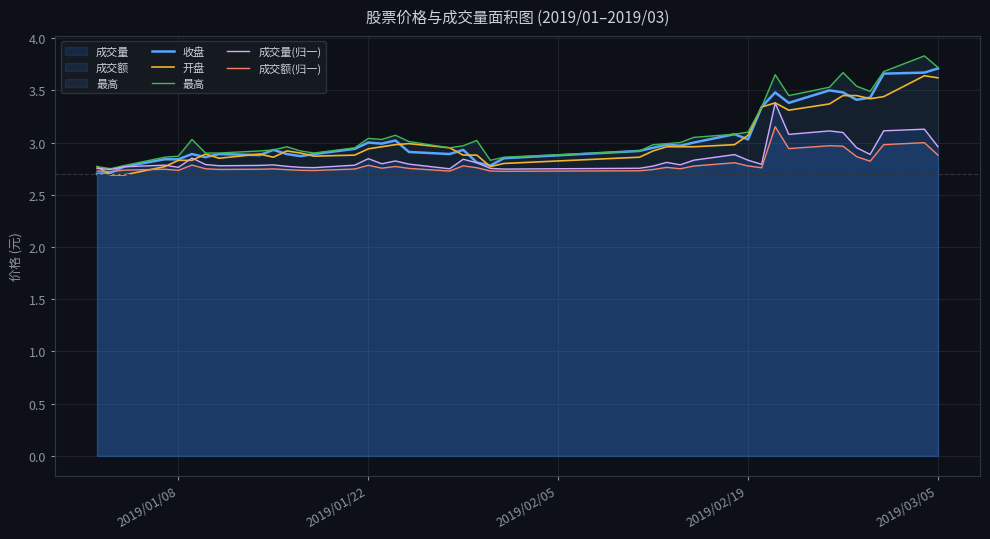

At how many categories does at least one series exceed 3?

19